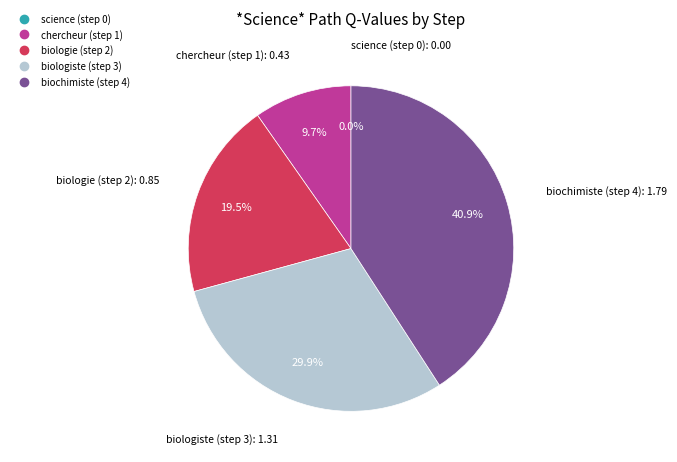

What is the total percentage of biochimiste (step 4) and biologiste (step 3)?

70.7%